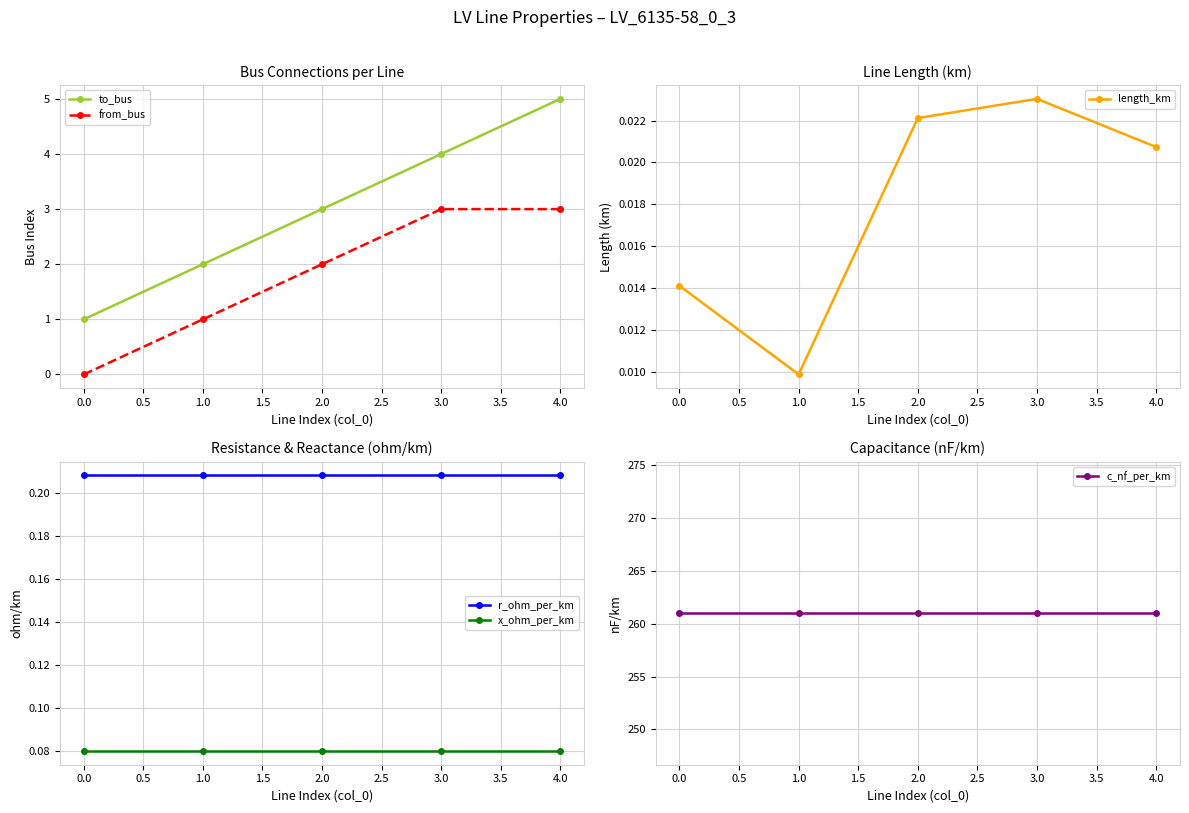

True or false: from_bus has a value of -1.3 at 0.0.

False